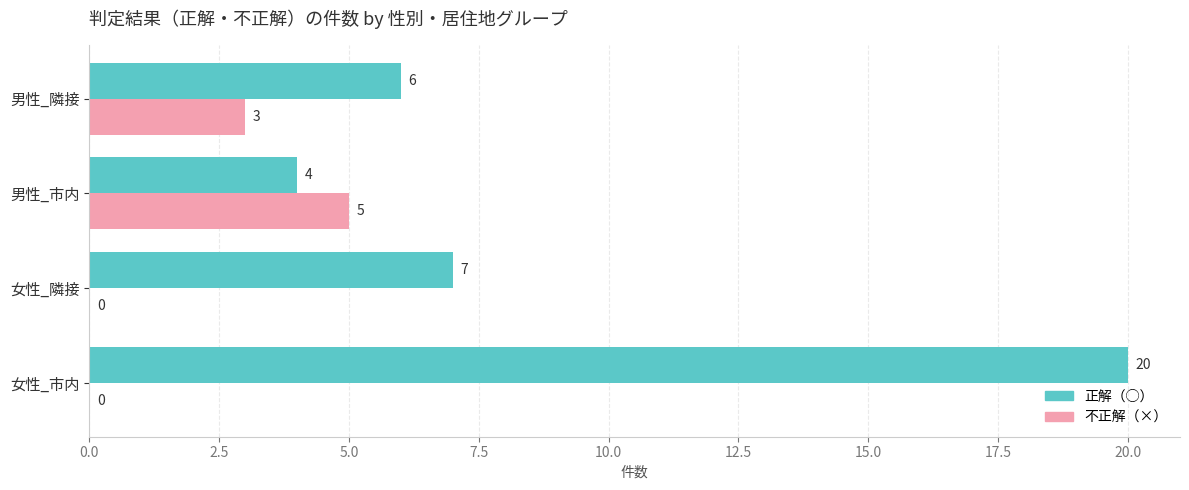

What is the sum of all 正解（◯） values?

37